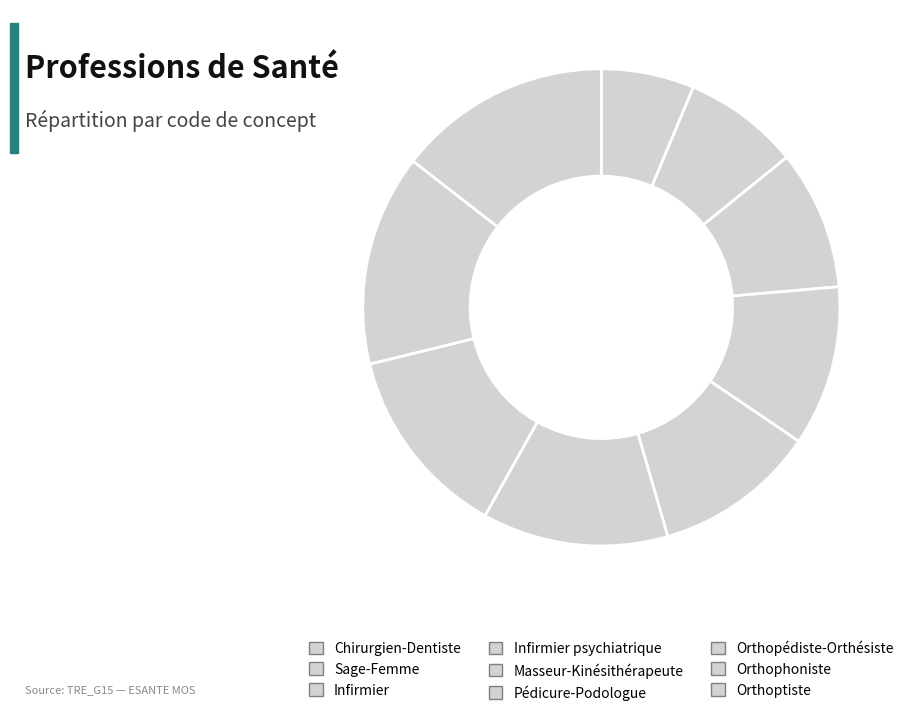

To the nearest percent, what is the difference between the Orthoptiste and Infirmier slice percentages?

5%